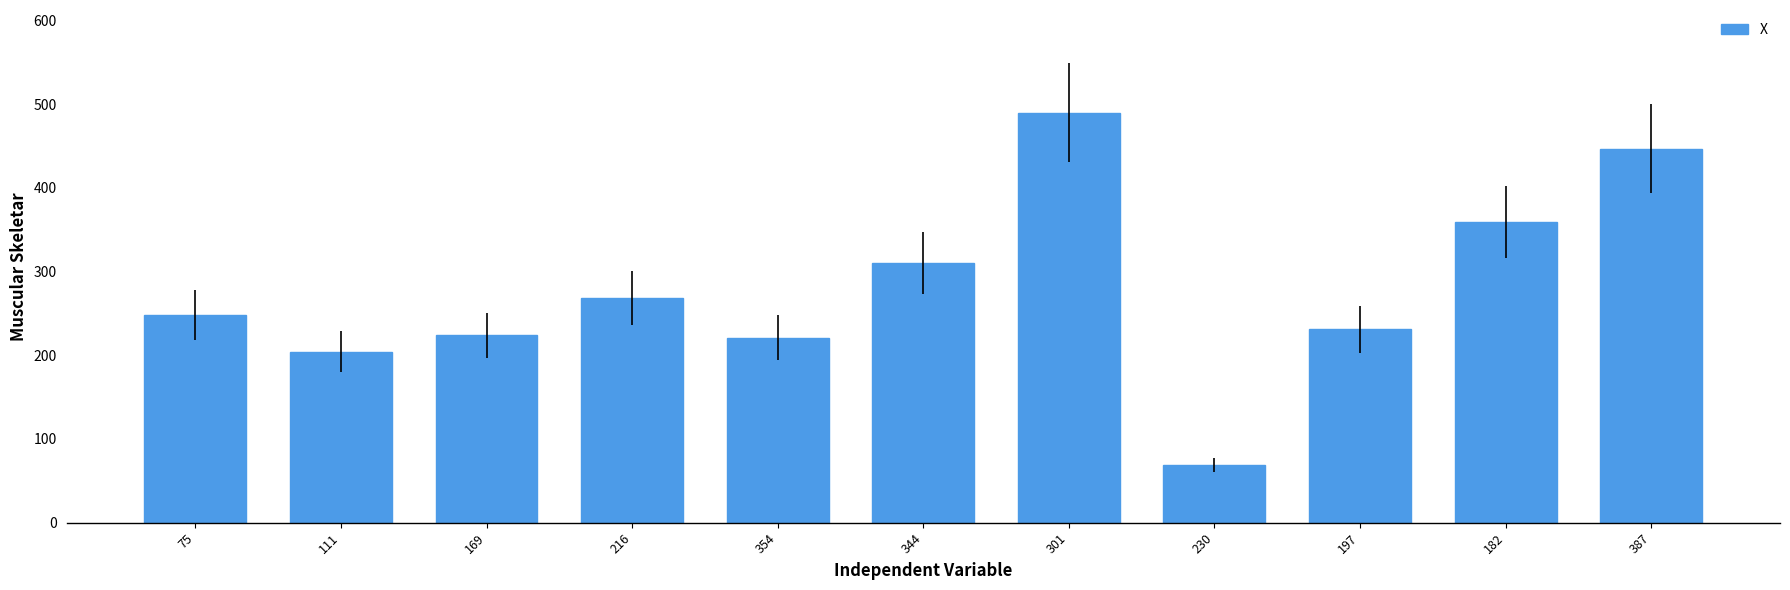

At which label is the value closest to 279?

216